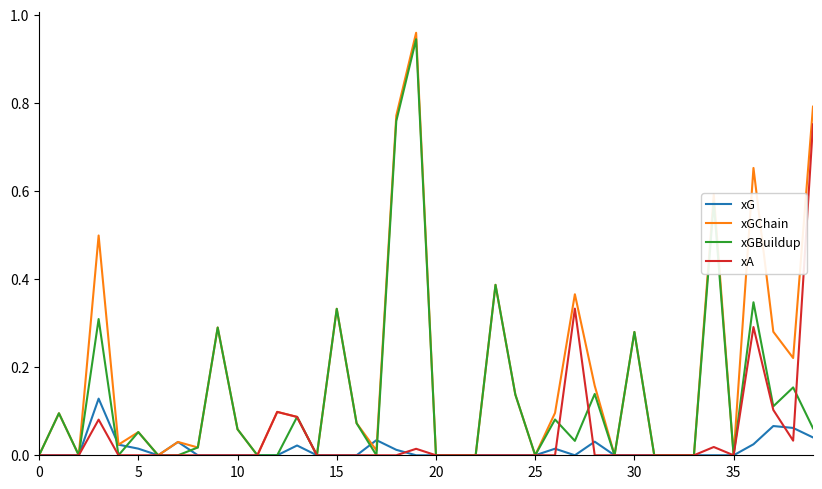

Rank the series by their average value, from lowest to highest.

xG, xA, xGBuildup, xGChain